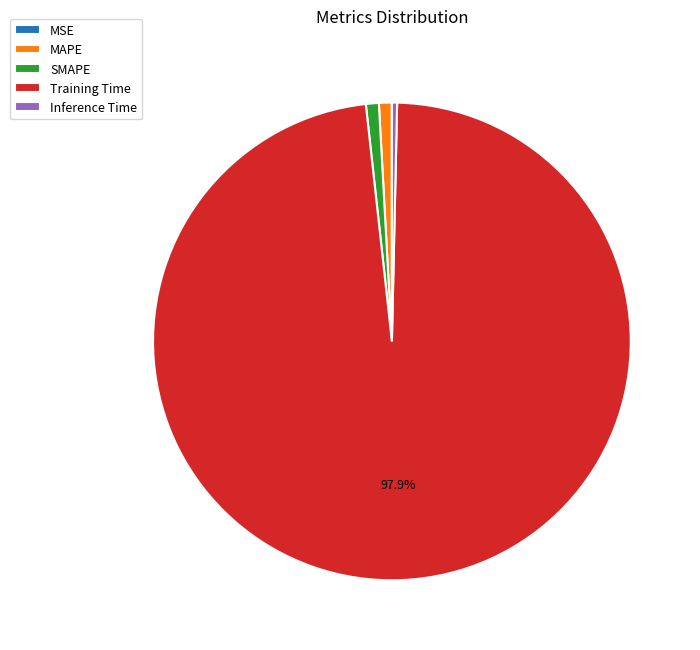

Which slice is the largest?

Training Time